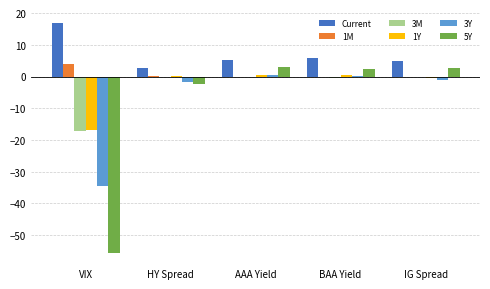

Is it true that 5Y equals 2.5 at BAA Yield?

True